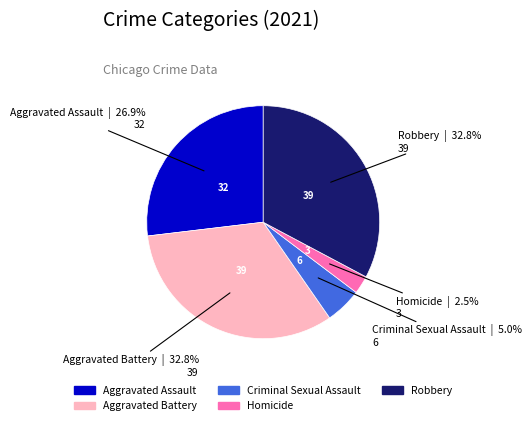

What portion of the pie excludes Aggravated Assault?

73.1%